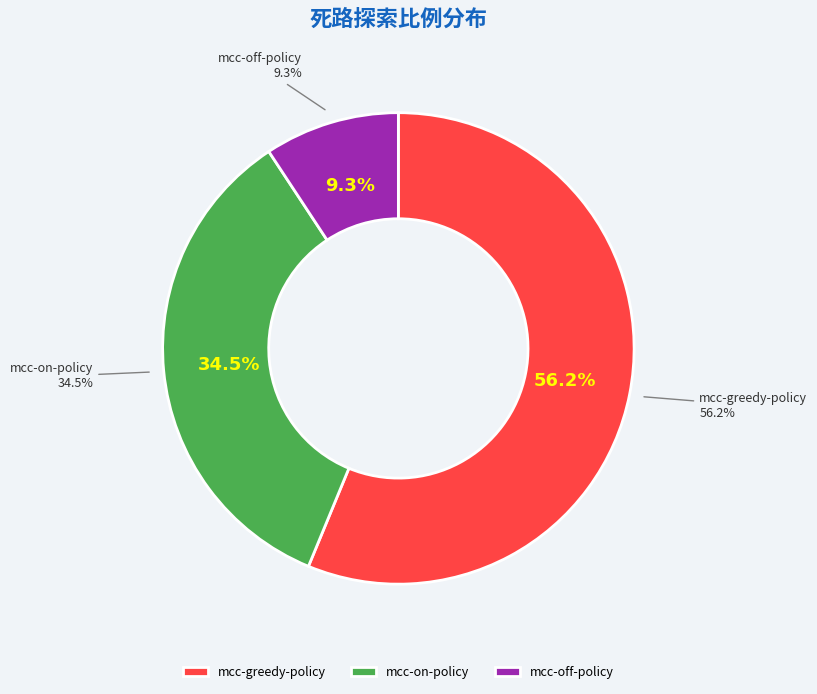

To the nearest percent, what is the difference between the largest and smallest slice percentages?

47%